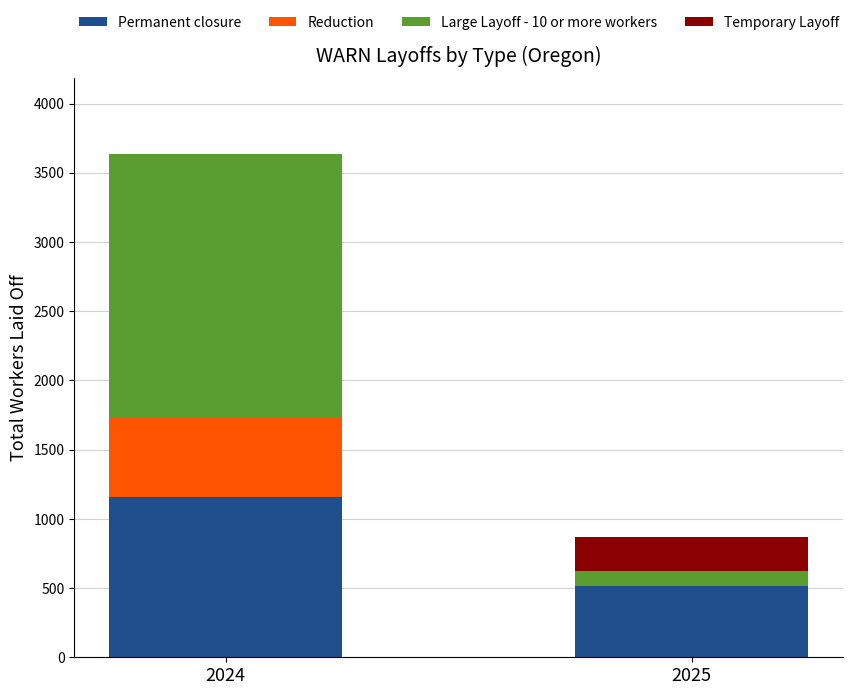

True or false: Permanent closure has a value of 176 at 2025.

False